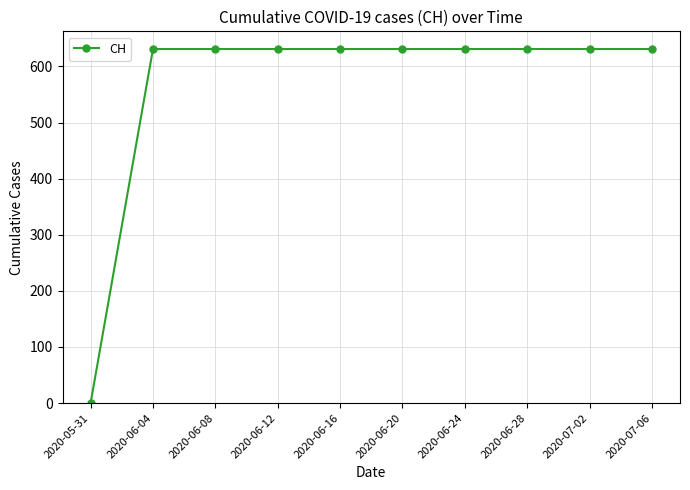

The value at 2020-06-04 is 631. True or false?

True